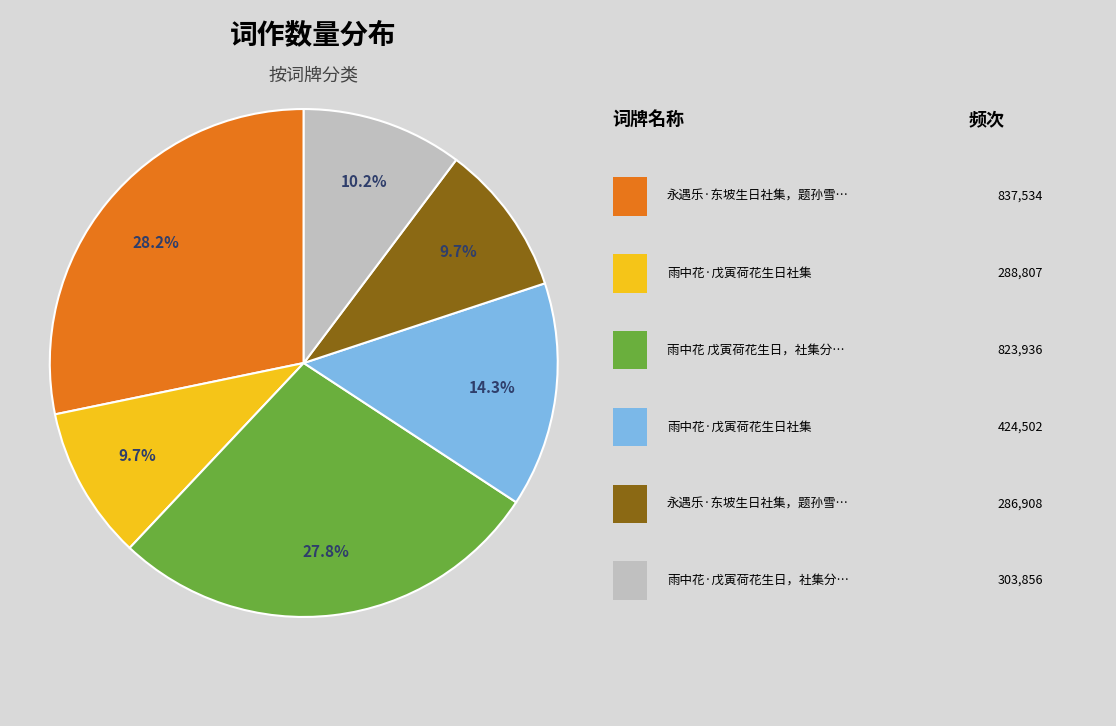

Does any single category account for the majority?

No